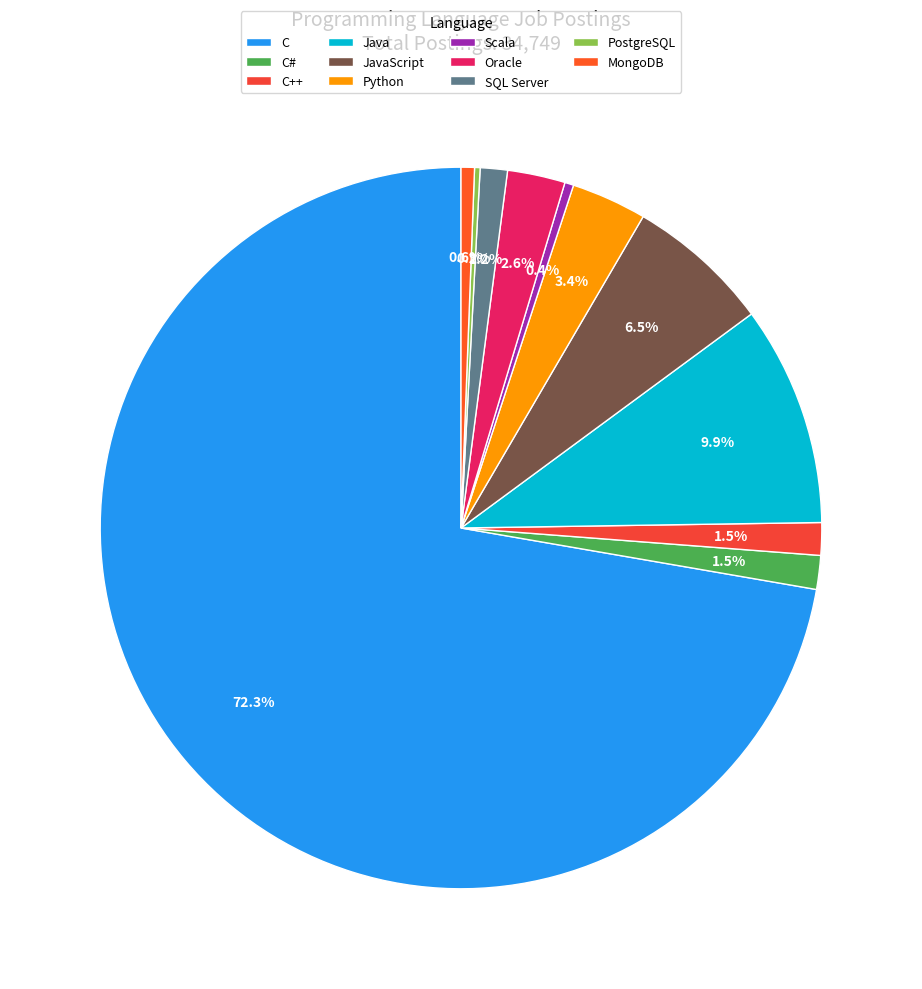

To the nearest percent, what is the average slice percentage?

9%